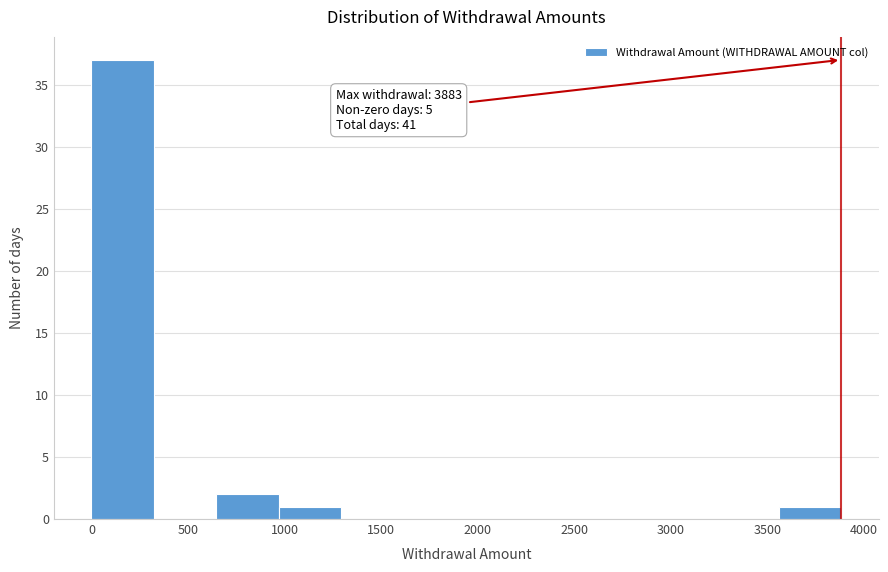

Which range on the x-axis has the tallest bar?

0 to 300